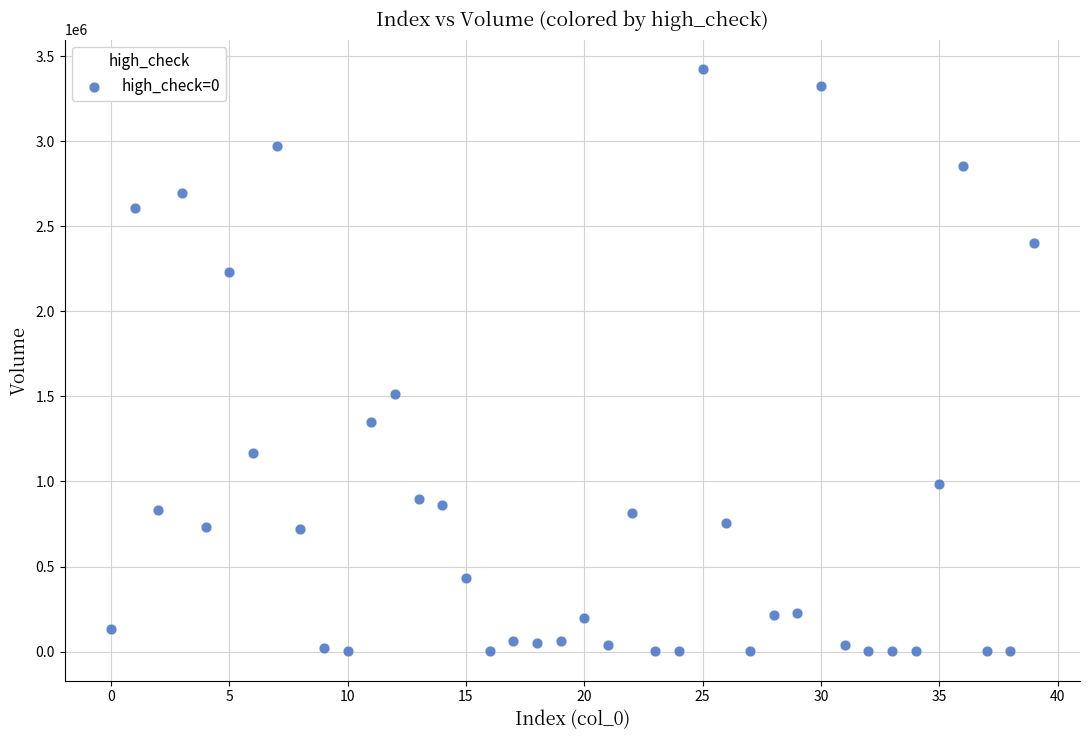

What Y value in the scatter plot is closest to 1714078?

1513478.0